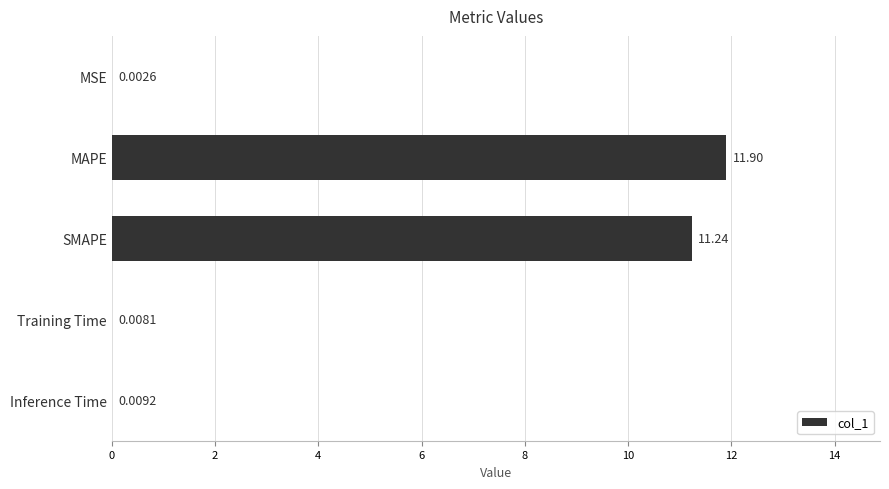

What is the sum of all values?

23.2